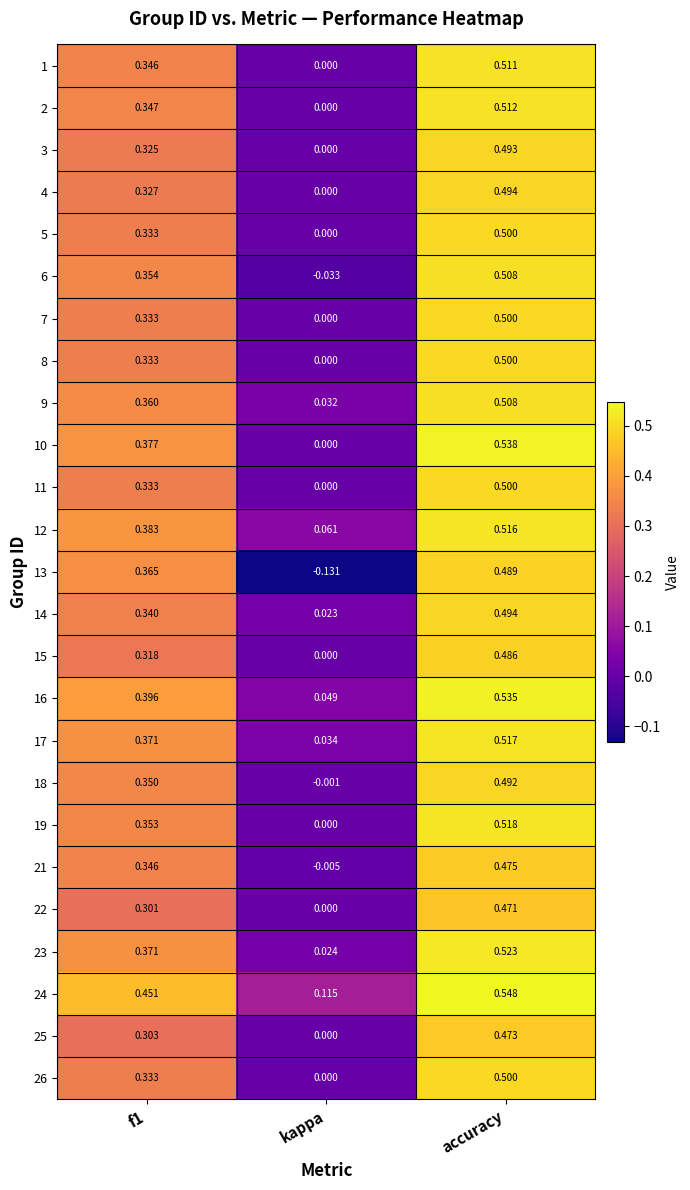

At which category is the sum across all series the highest?

accuracy